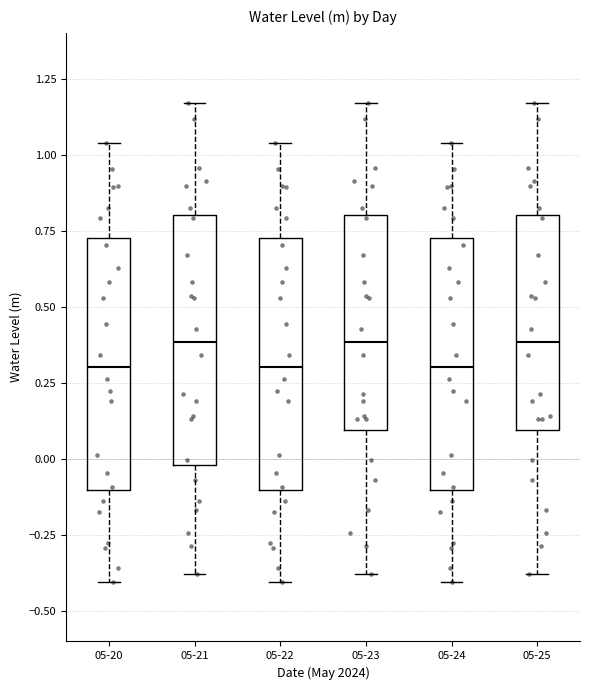

Reading left to right, transcribe this box plot: for each box, give where its median line is, the range the box spans, and where its two whiskers end, as read against the y-axis. The values are not printed on the chart, so give them approximately, as read against the axis.

05-20: median 0.30, box -0.10 to 0.75, whiskers -0.40 to 1.05
05-21: median 0.40, box 0.00 to 0.80, whiskers -0.40 to 1.15
05-22: median 0.30, box -0.10 to 0.75, whiskers -0.40 to 1.05
05-23: median 0.40, box 0.10 to 0.80, whiskers -0.40 to 1.15
05-24: median 0.30, box -0.10 to 0.75, whiskers -0.40 to 1.05
05-25: median 0.40, box 0.10 to 0.80, whiskers -0.40 to 1.15